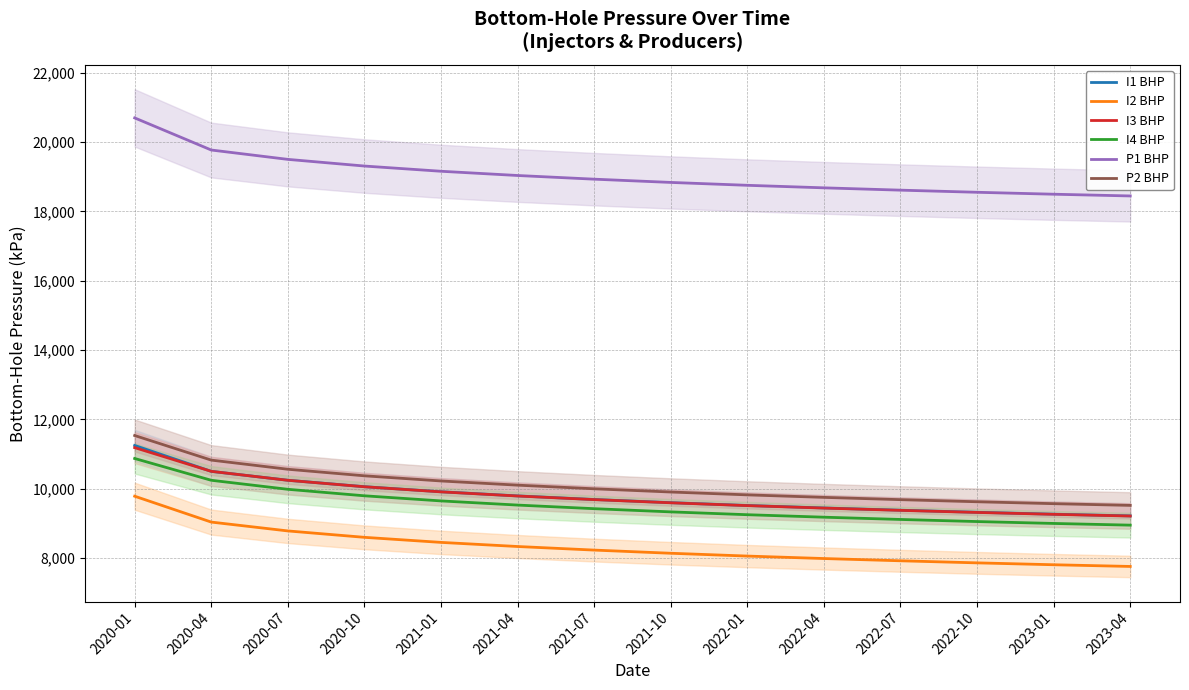

What is the label of the 3rd point from the right?

2022-10